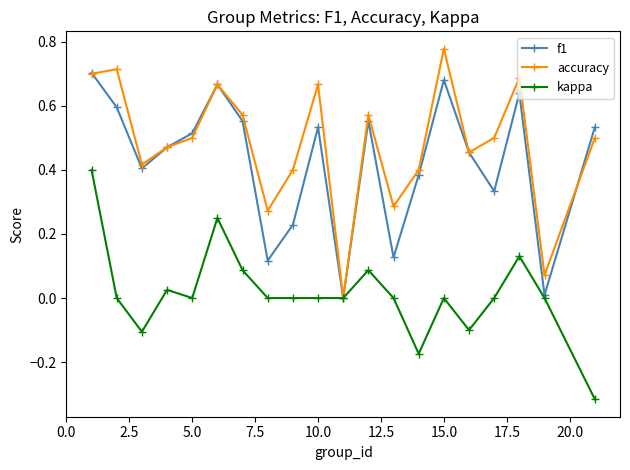

True or false: accuracy and f1 intersect in this chart.

True